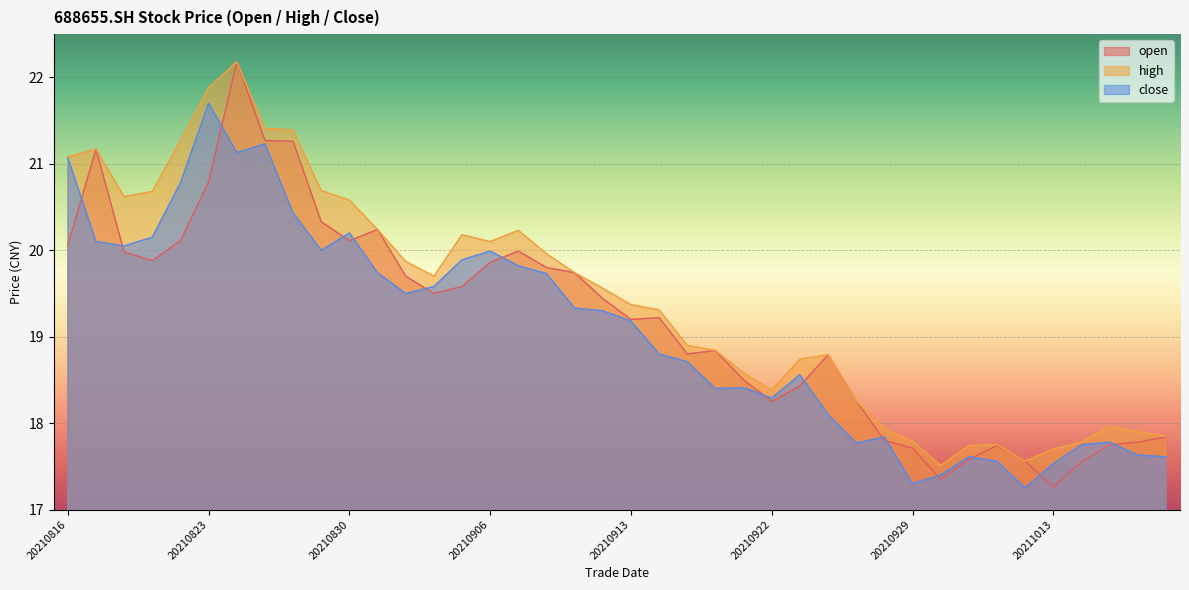

How many categories are shown in the chart?

40